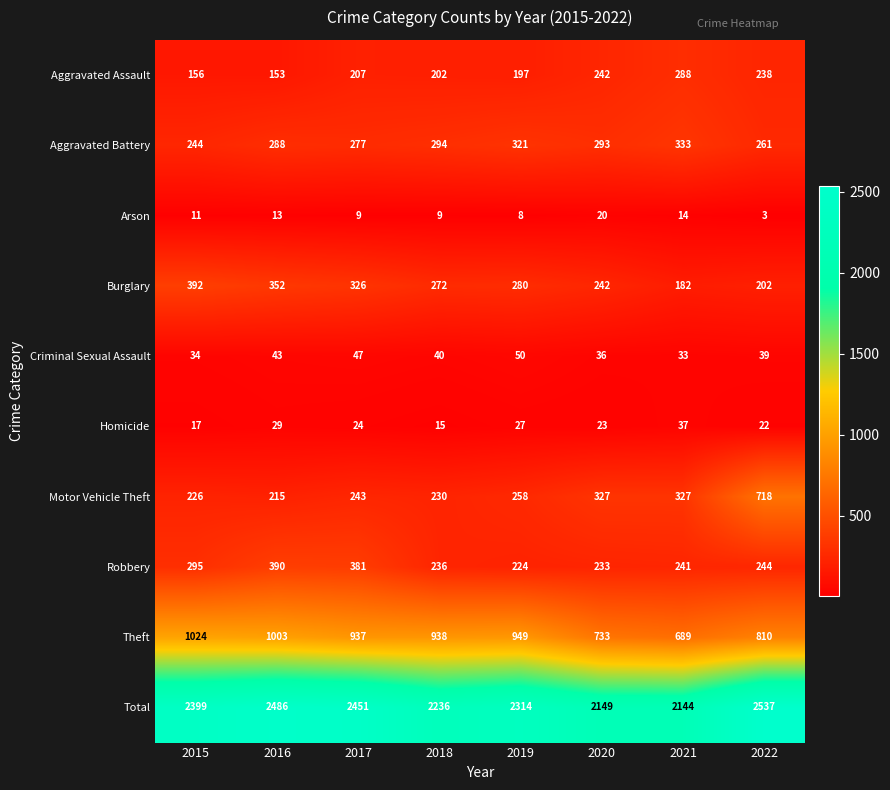

Which series has the widest spread of values?

Motor Vehicle Theft